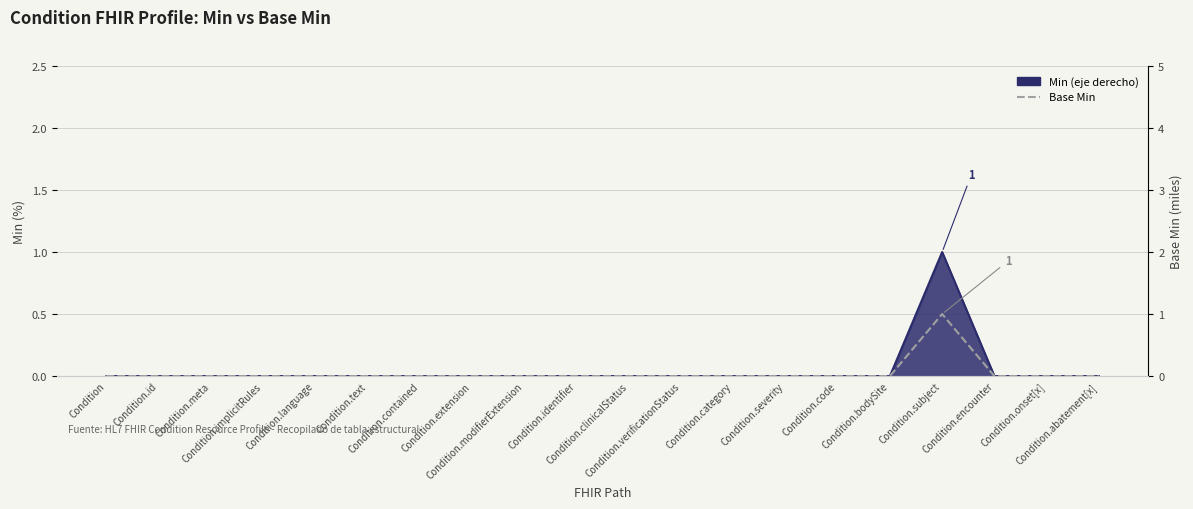

Rank the categories by value from highest to lowest.

Condition.subject, Condition, Condition.id, Condition.meta, Condition.implicitRules, Condition.language, Condition.text, Condition.contained, Condition.extension, Condition.modifierExtension, Condition.identifier, Condition.clinicalStatus, Condition.verificationStatus, Condition.category, Condition.severity, Condition.code, Condition.bodySite, Condition.encounter, Condition.onset[x], Condition.abatement[x]